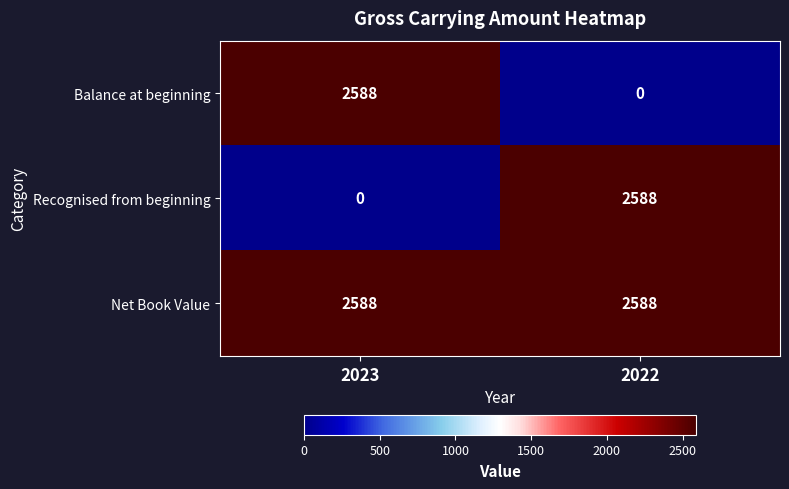

Reading left to right, what are all the values shown in this chart?

Balance at beginning: 2023=2588	2022=0
Recognised from beginning: 2023=0	2022=2588
Net Book Value: 2023=2588	2022=2588